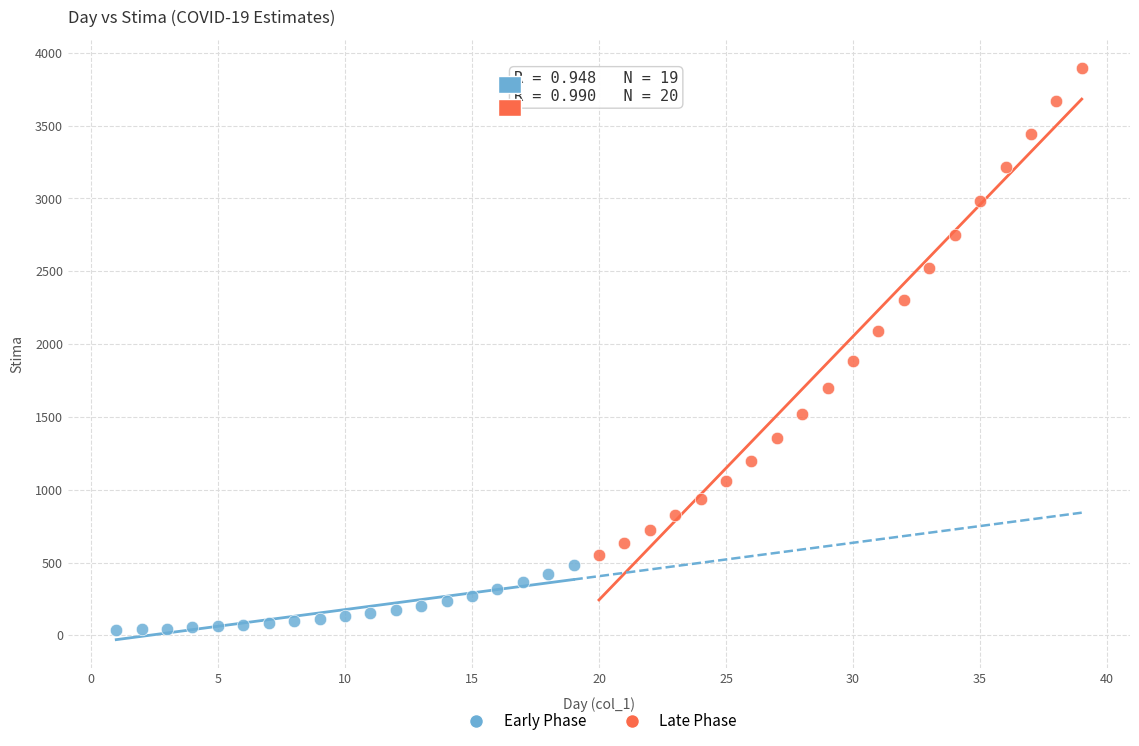

Which series contains the highest Y value?

Late Phase